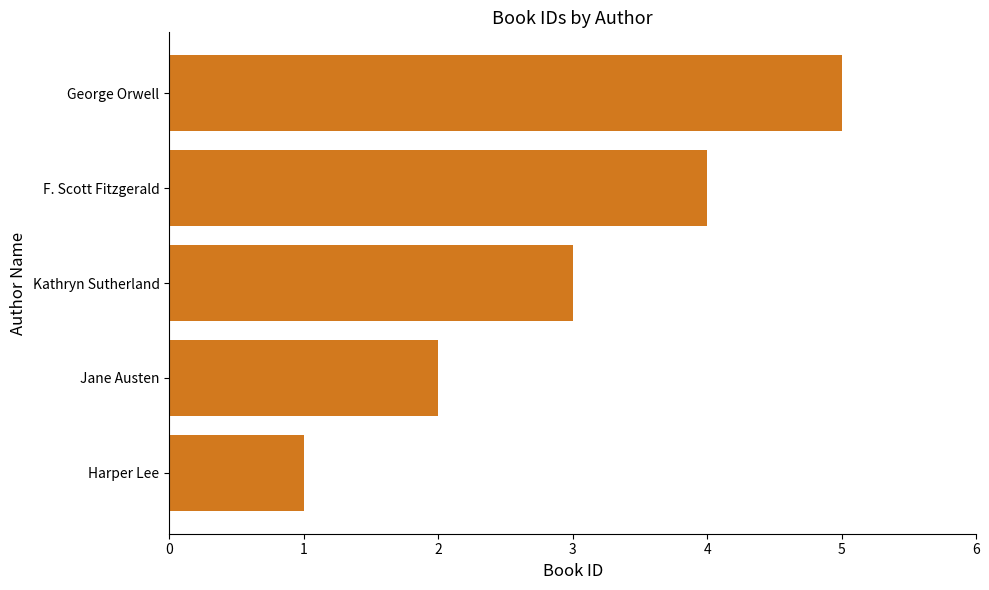

At which category does the chart reach its peak across all series?

George Orwell